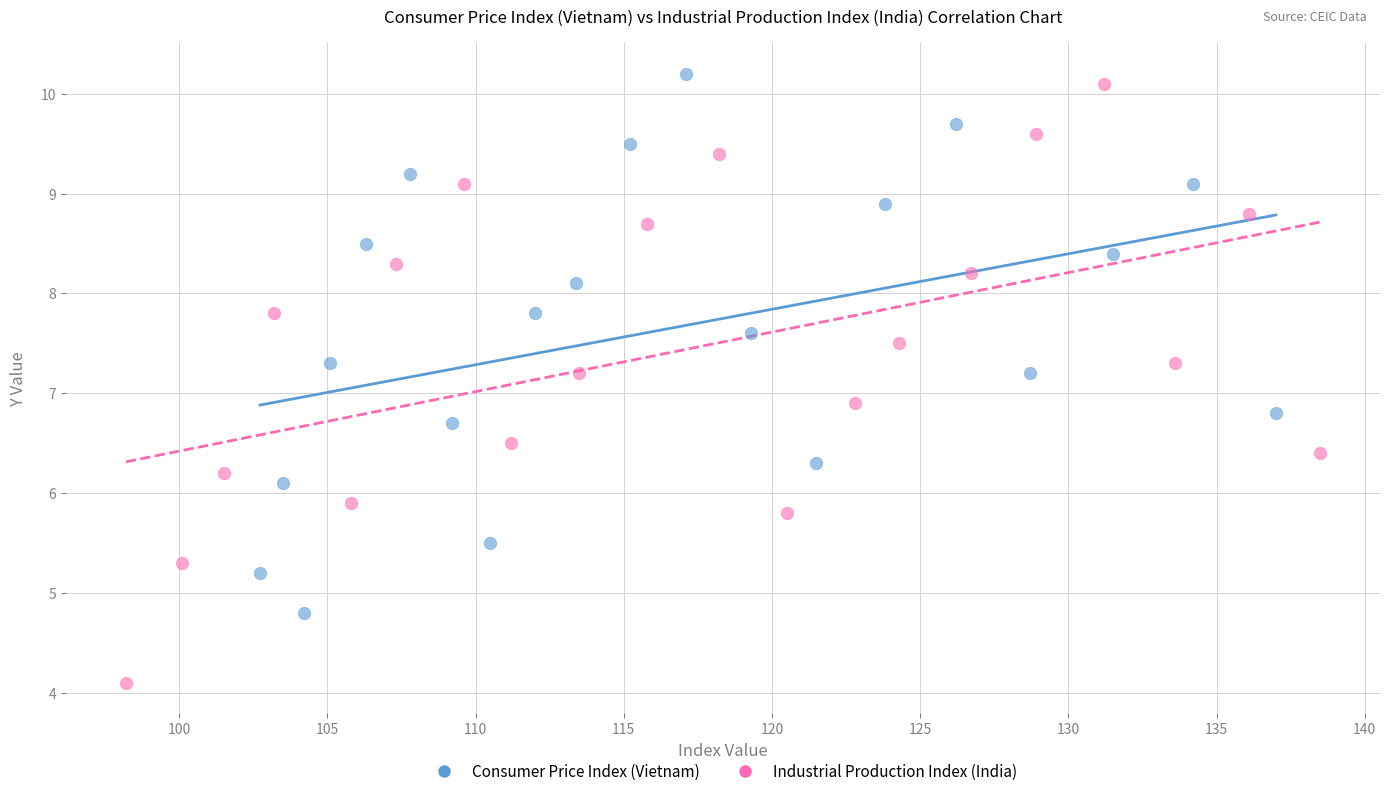

Which series has the widest spread of Y values?

Industrial Production Index (India)